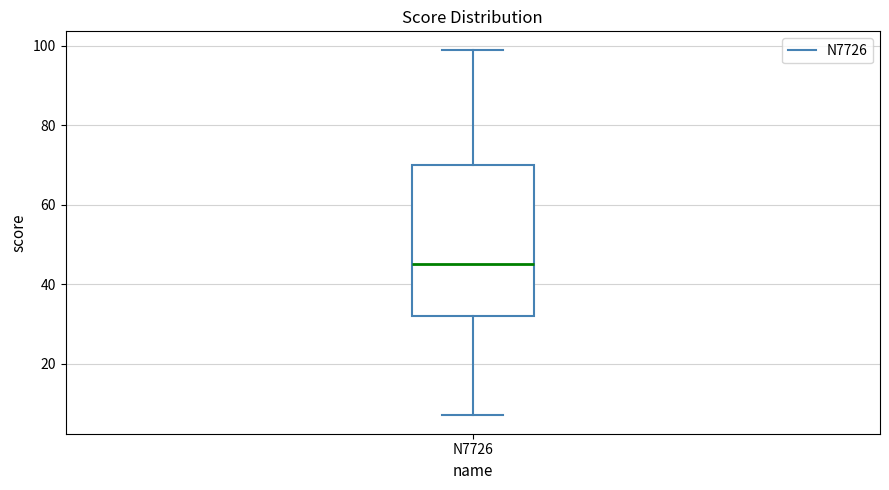

Read this box plot against the y-axis: the position of the median line, the range covered by the box, and the ends of both whiskers. The values are not printed on the chart, so give them approximately, as read against the axis.

median 46, box 32 to 70, whiskers 8 to 100